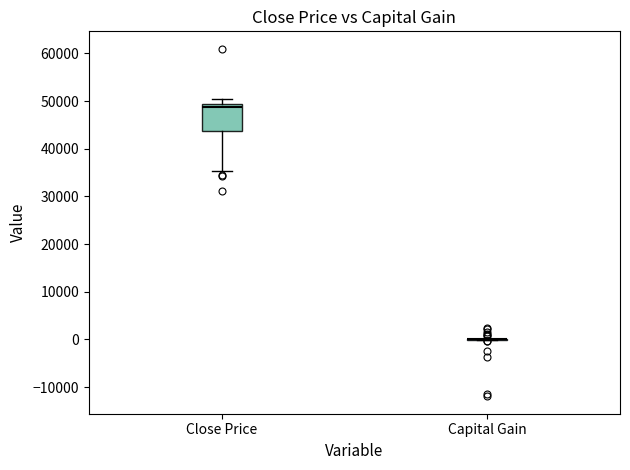

Reading left to right, transcribe this box plot: for each box, give where its median line is, the range the box spans, and where its two whiskers end, as read against the y-axis. The values are not printed on the chart, so give them approximately, as read against the axis.

Close Price: median 49000 (just below the box's upper edge), box 44000 to 49000, whiskers 35000 to 51000
Capital Gain: box collapsed to a line at 0, whiskers 0 to 0